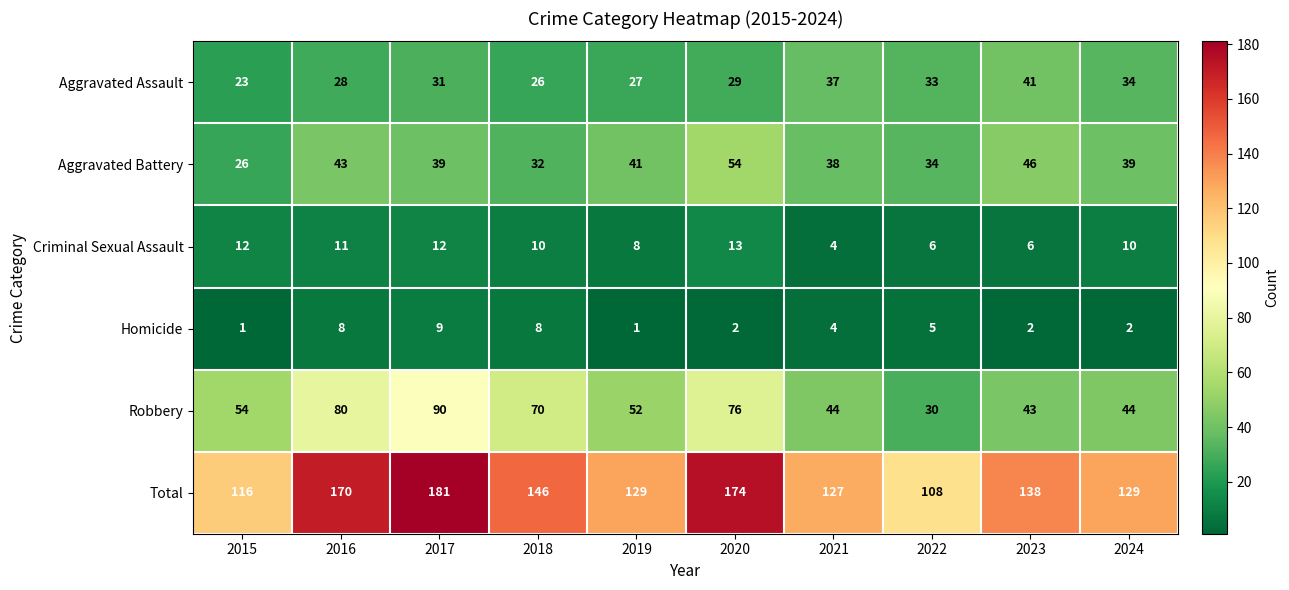

List the series in order of their peak value, highest first.

Total, Robbery, Aggravated Battery, Aggravated Assault, Criminal Sexual Assault, Homicide